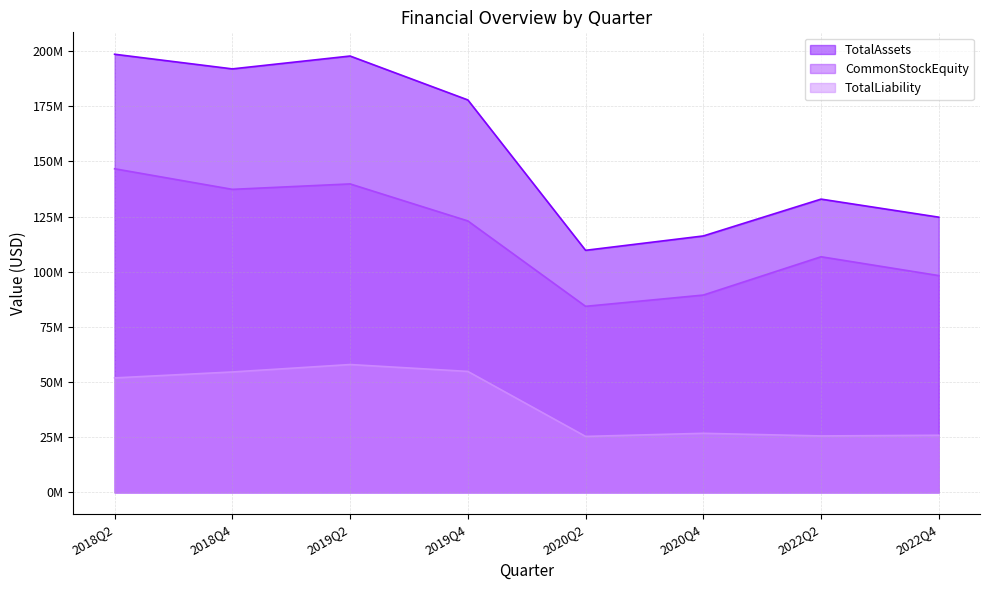

In CommonStockEquity, how many points are lower than both neighbors (excluding endpoints)?

2